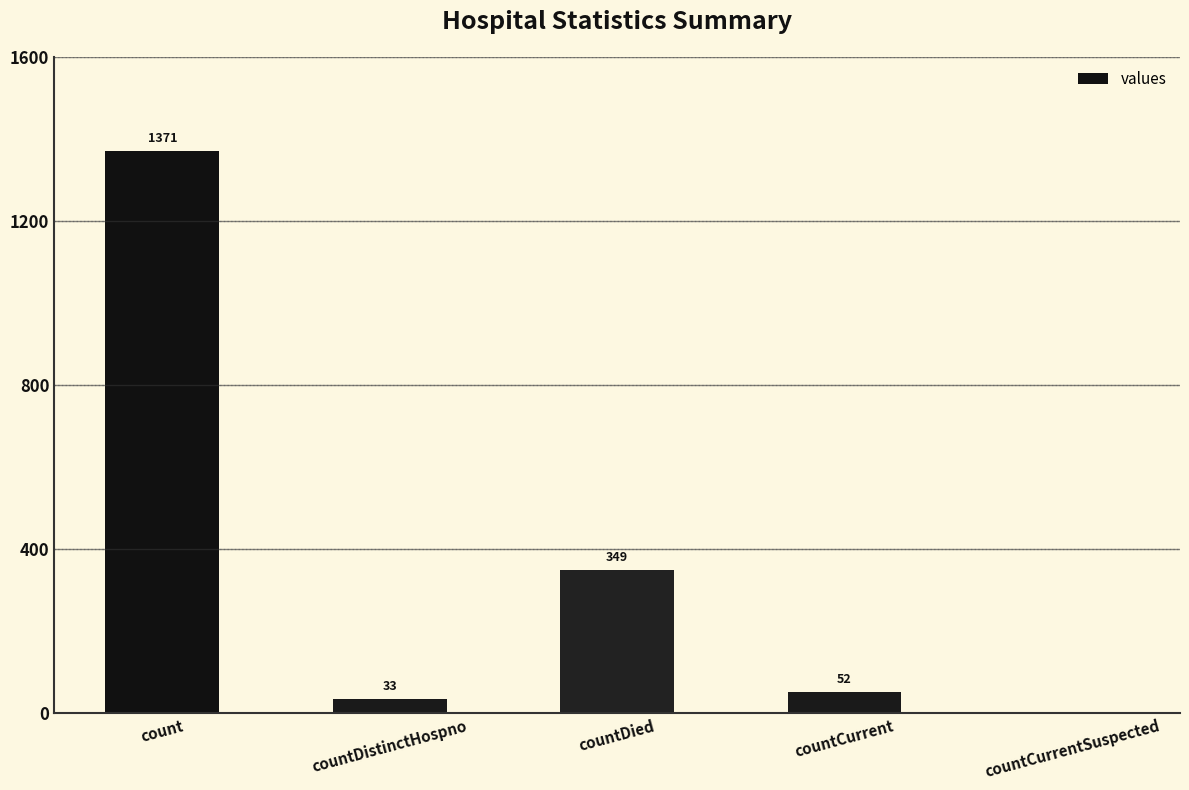

Between countDied and countDistinctHospno, which is larger?

countDied